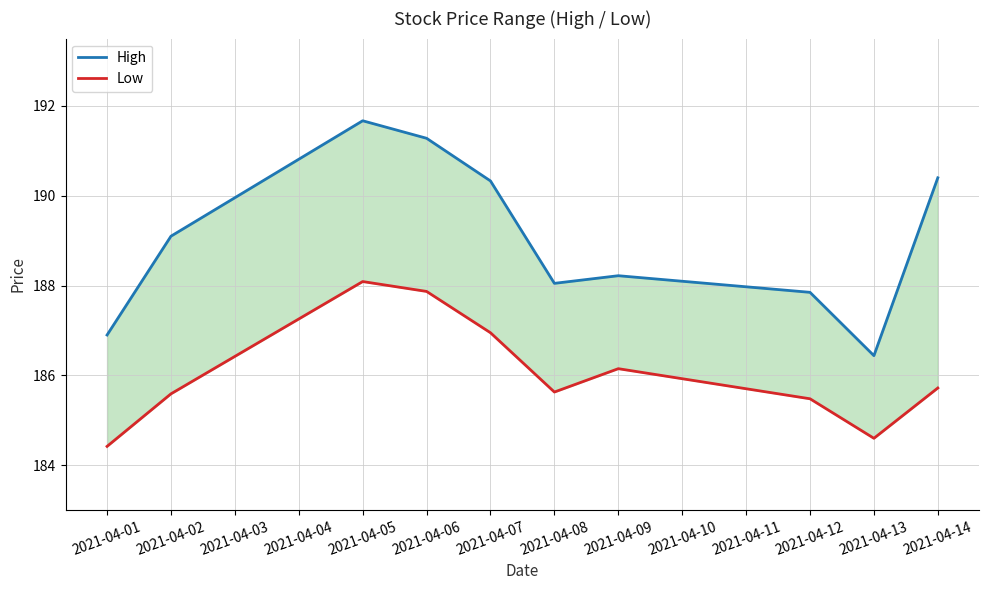

At which label is High closest to 189?

2021-04-02